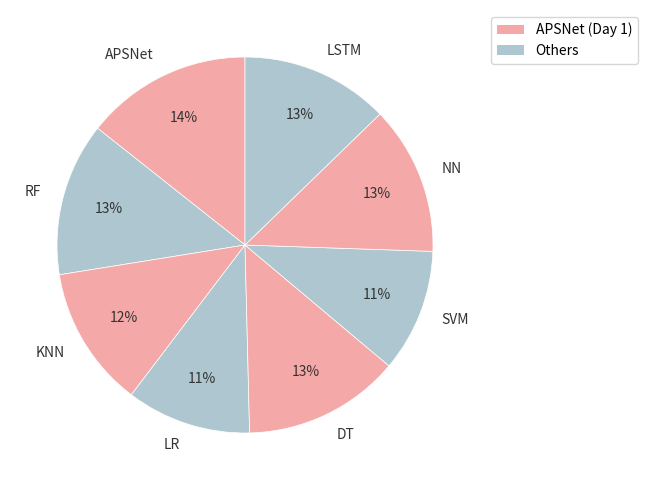

Combined, do APSNet and LR account for over 50%?

No